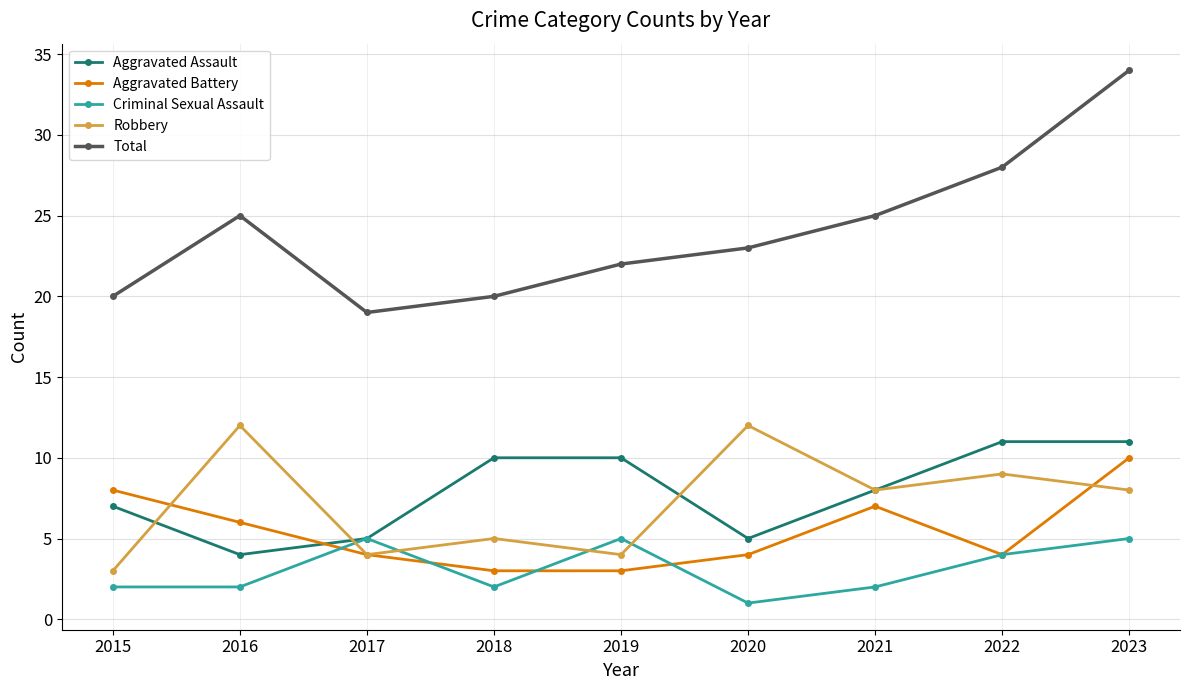

What is the minimum value for Aggravated Assault?

4